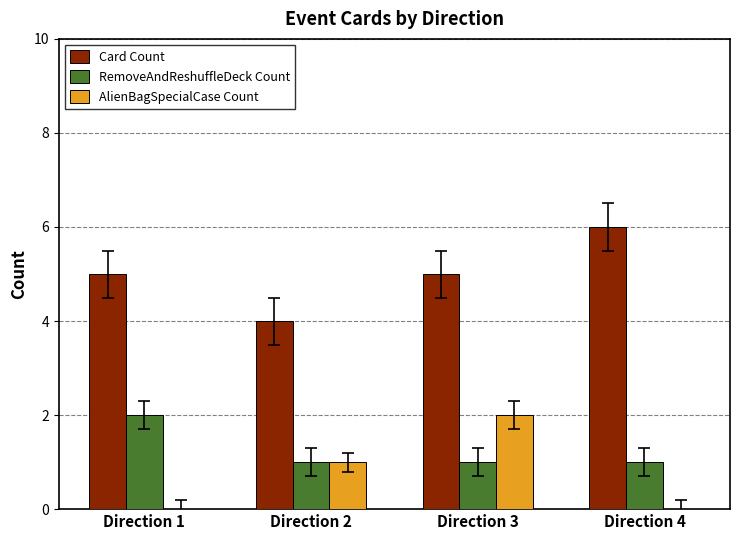

What is the total value across all series at Direction 1?

7